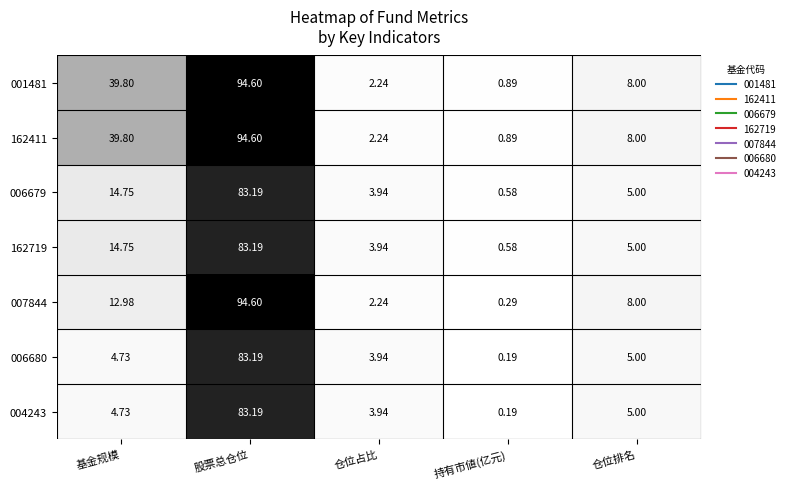

Which label corresponds to the largest value in the chart?

股票总仓位